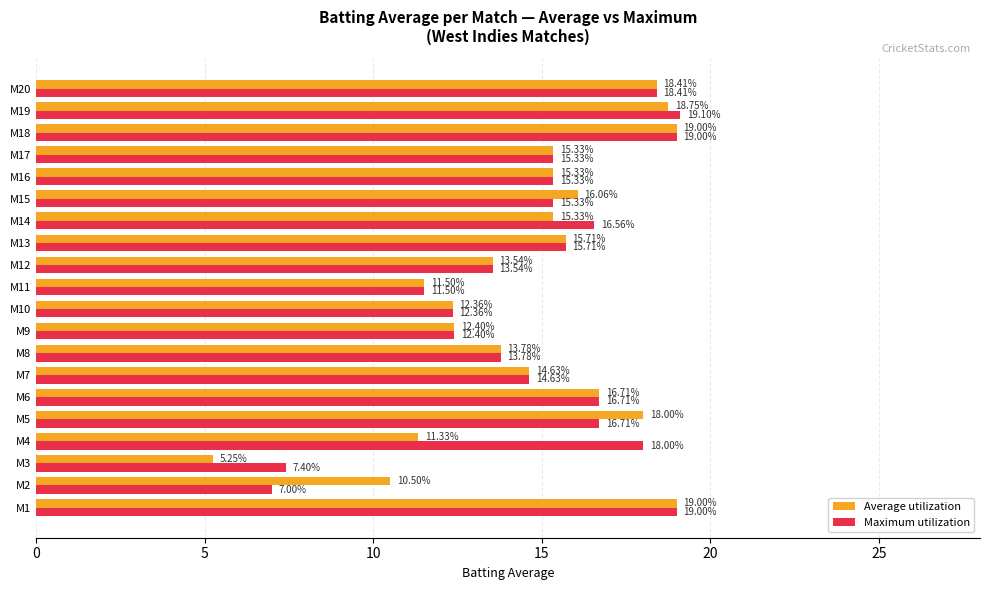

What is the difference between the second highest and second lowest values in the Average utilization series?

8.5